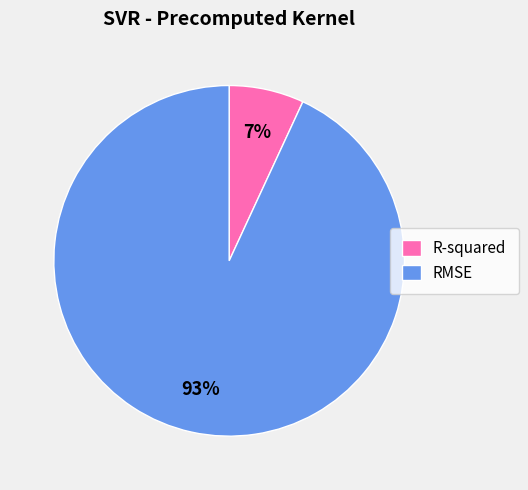

What is the smallest slice in the pie chart?

R-squared